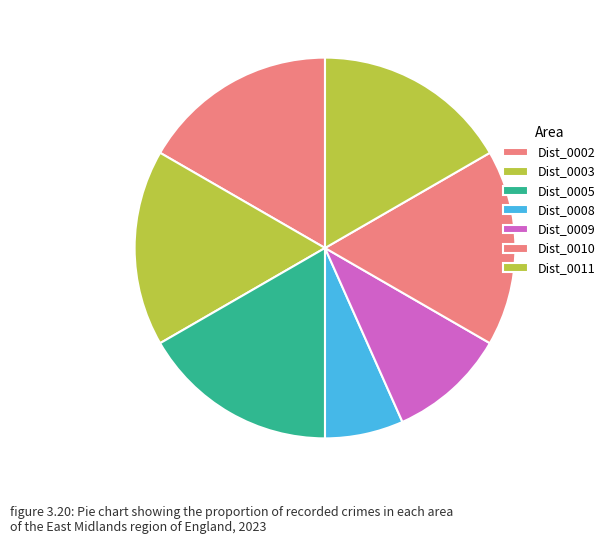

Count the number of slices in the pie.

7